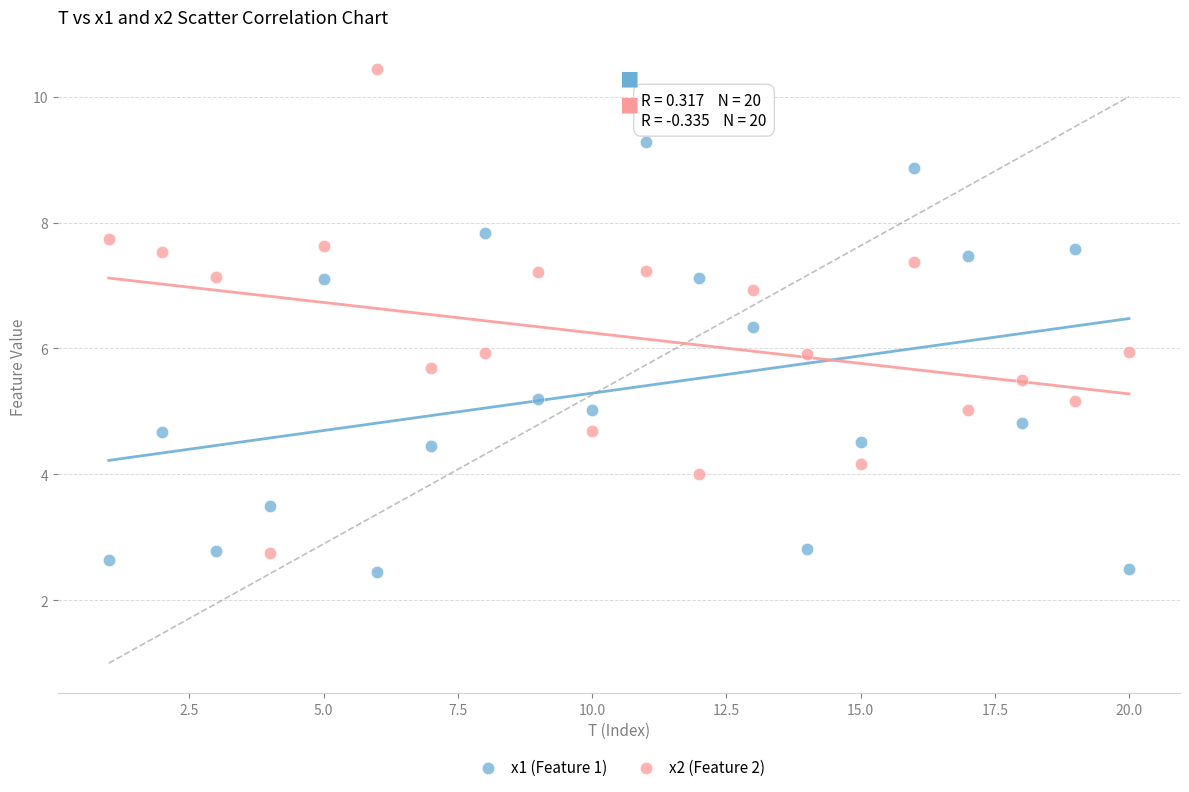

Which series has the largest Y range (max minus min)?

x2 (Feature 2)